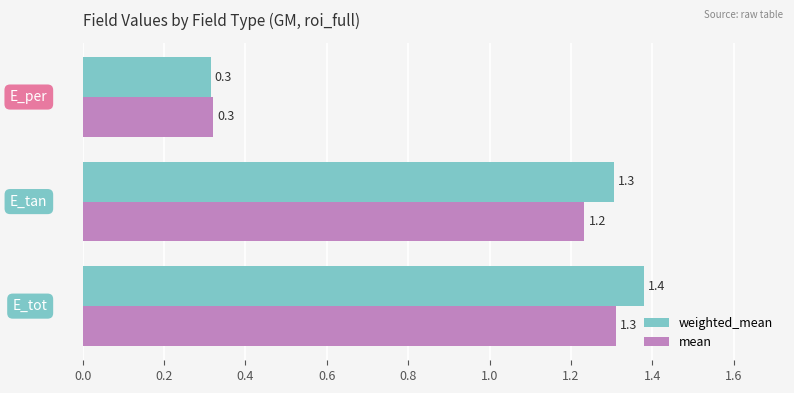

Which series has the largest total across all categories?

weighted_mean